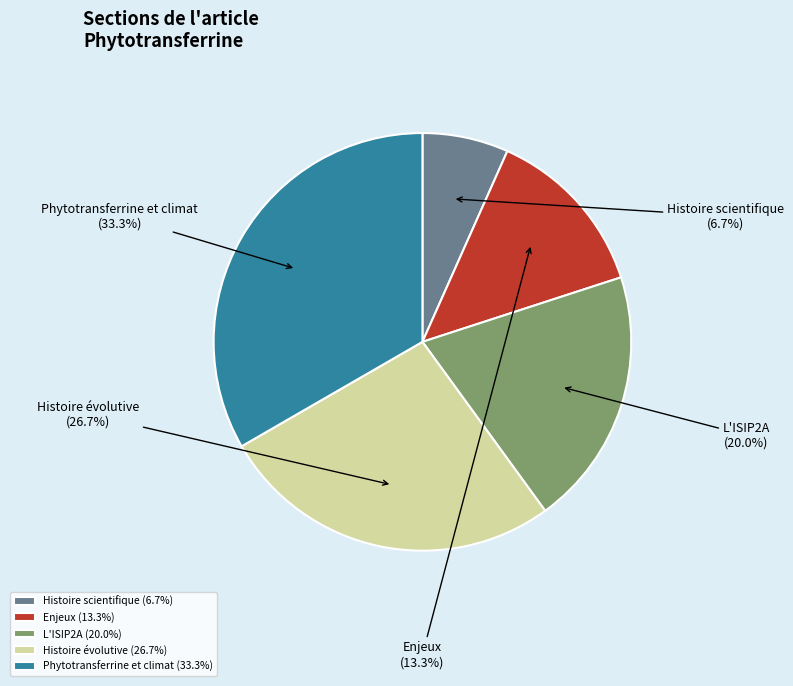

Which slice is the largest?

Phytotransferrine et climat